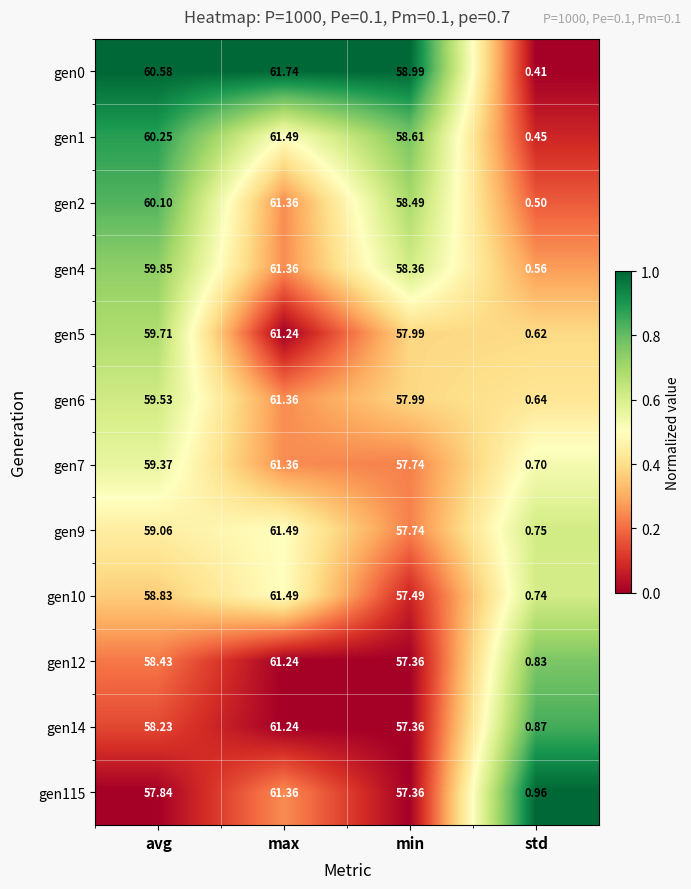

Rank the categories by gen12 value from lowest to highest.

std, min, avg, max